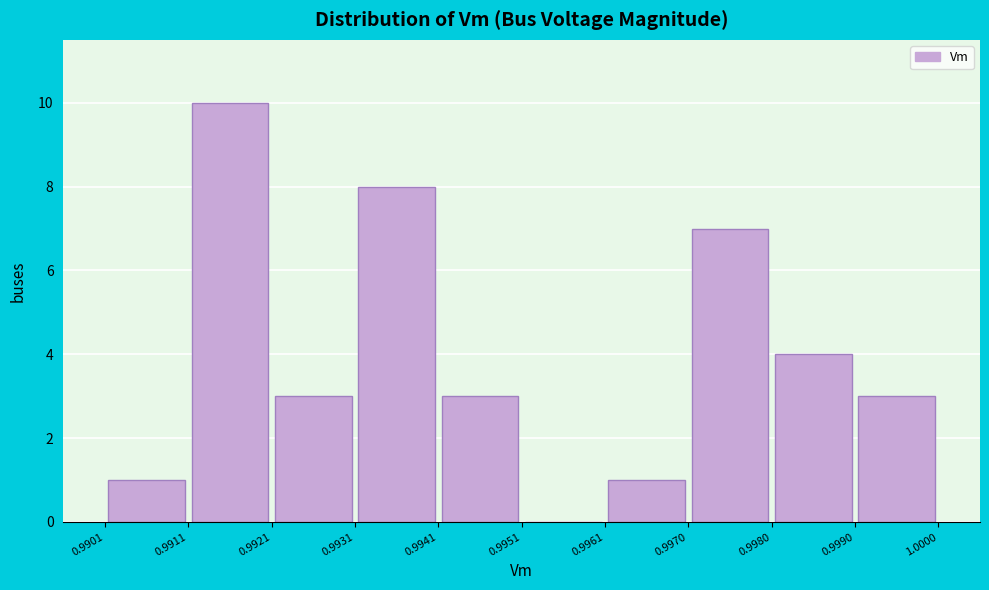

Over which range of the x-axis is the bar tallest?

0.9911 to 0.9921